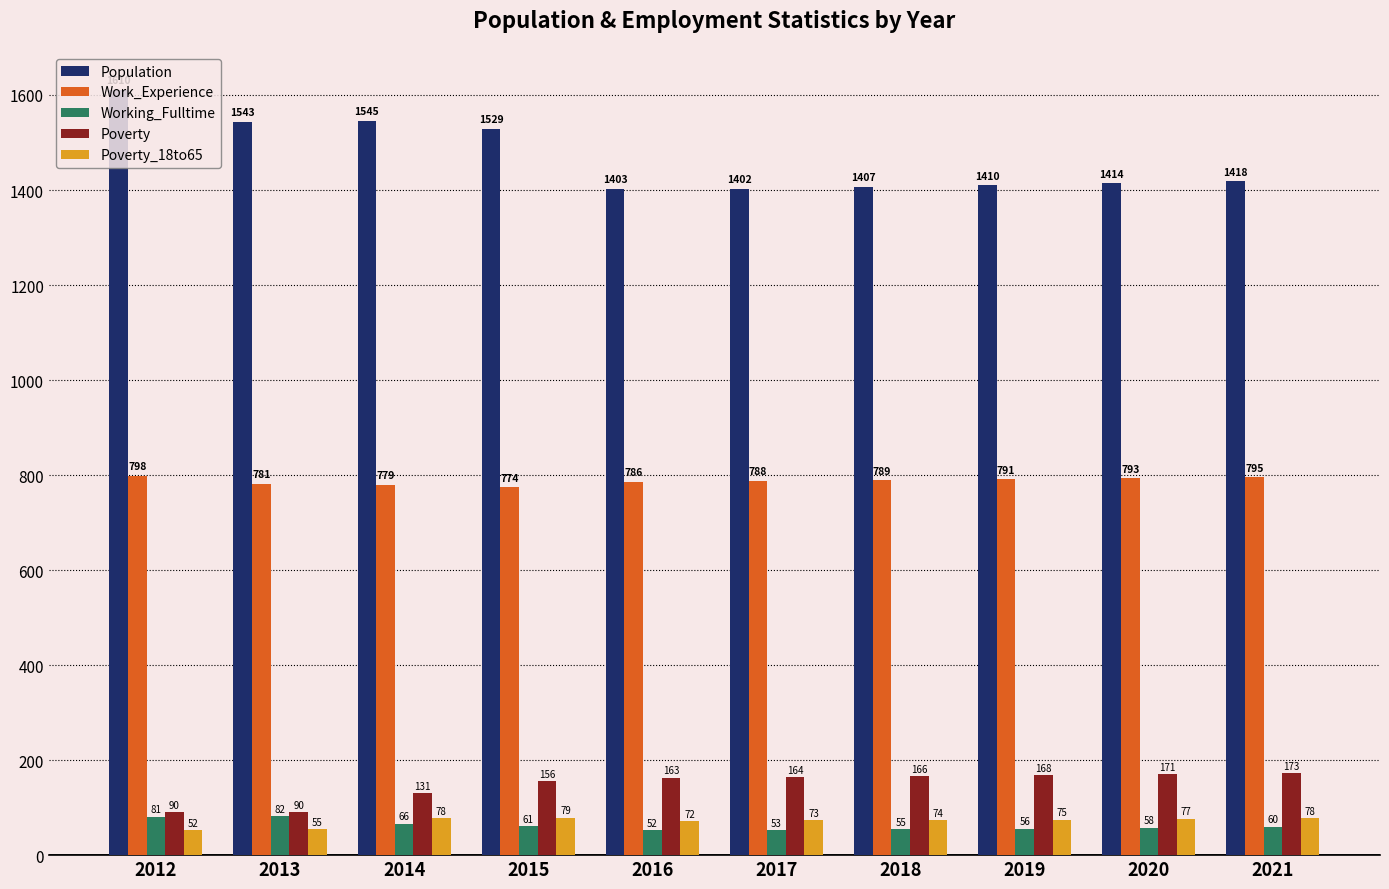

What is the maximum value for Poverty_18to65?

79